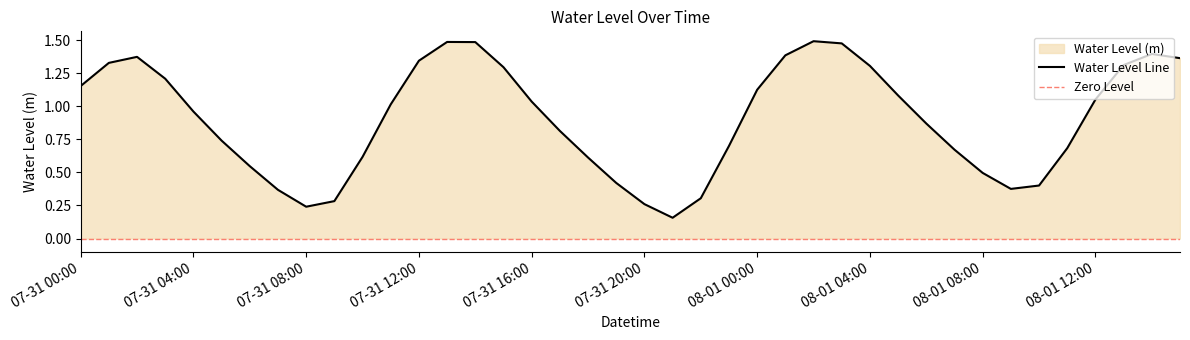

Reading left to right, list all the values displayed in this chart.

1.2	1.3	1.4	1.2	1.0	0.7	0.5	0.4	0.2	0.3	0.6	1.0	1.3	1.5	1.5	1.3	1.0	0.8	0.6	0.4	0.3	0.2	0.3	0.7	1.1	1.4	1.5	1.5	1.3	1.1	0.9	0.7	0.5	0.4	0.4	0.7	1.1	1.3	1.4	1.4